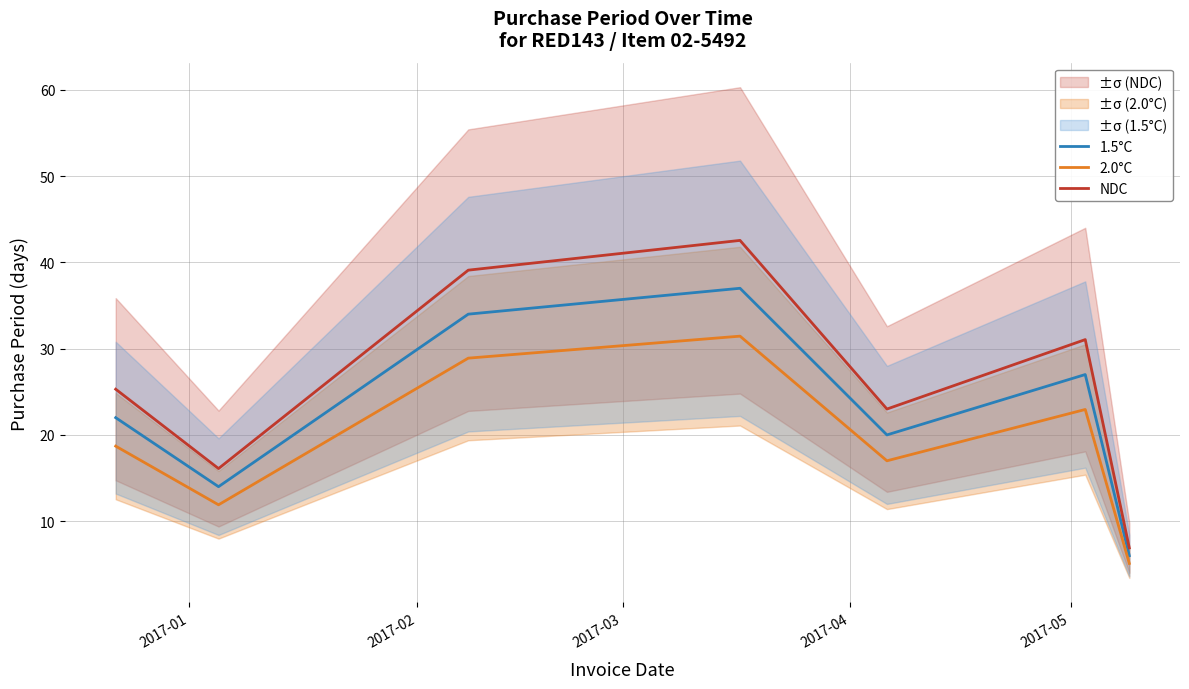

True or false: NDC and 2.0°C cross at least once.

False